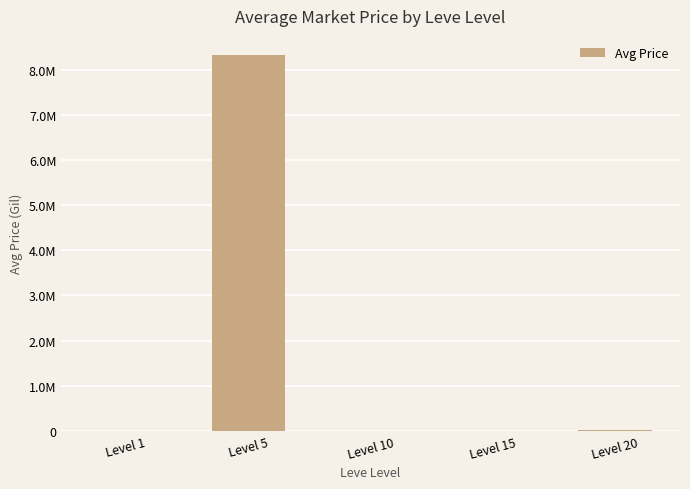

Does the chart contain any negative values?

No